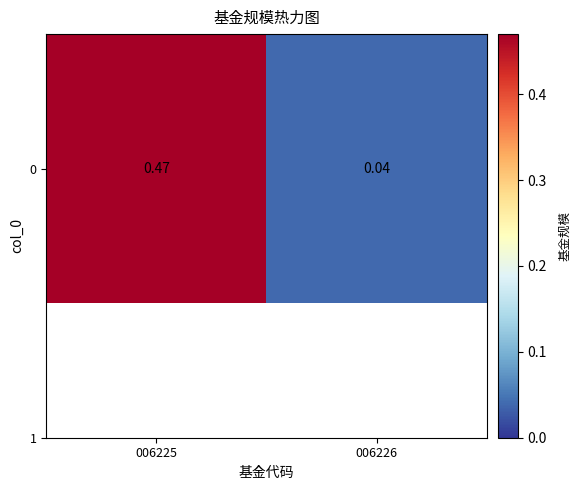

List the labels in order of value, smallest first.

006226, 006225